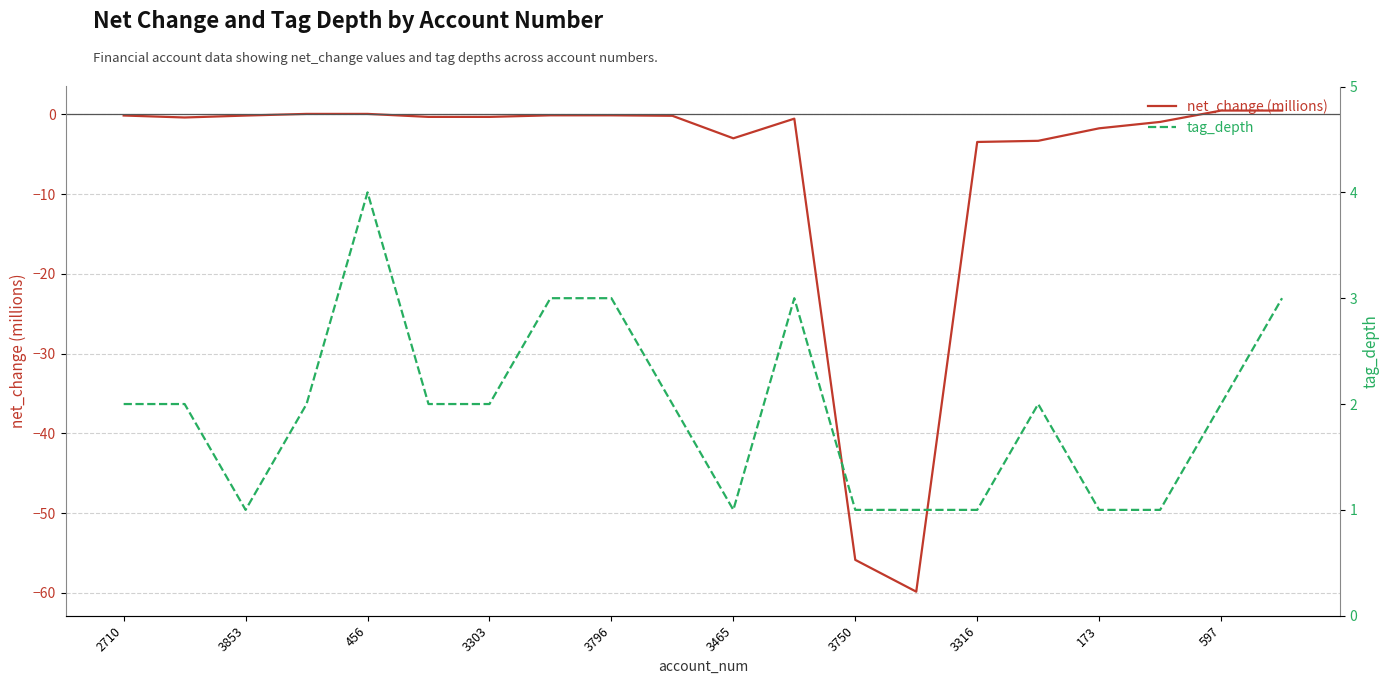

How many positive values does the net_change (millions) series have?

4